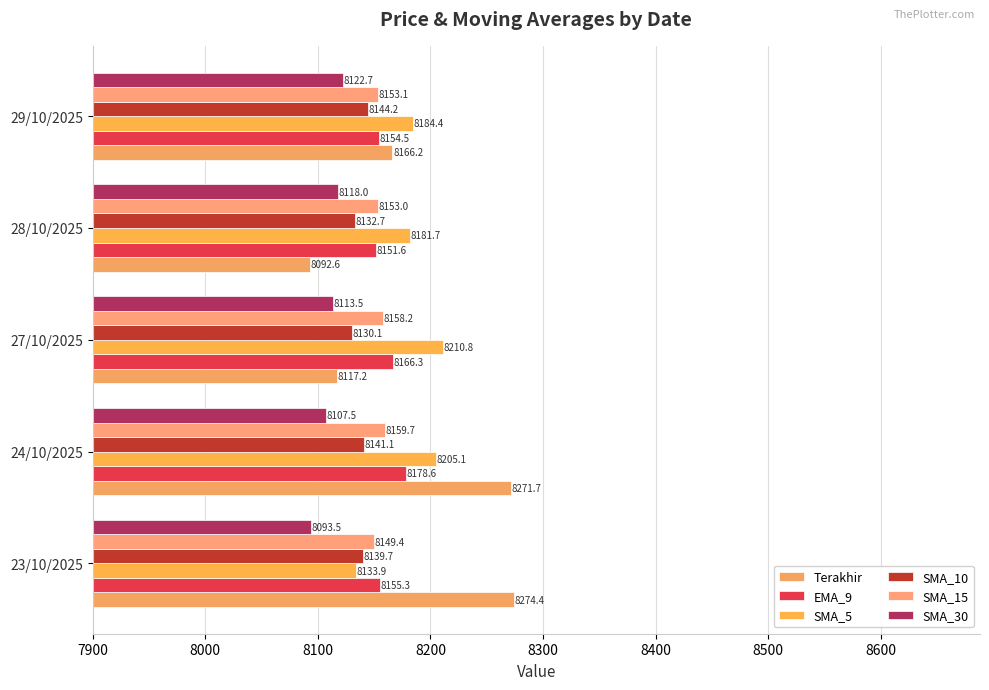

How many values in the SMA_15 series are below 8153?

1